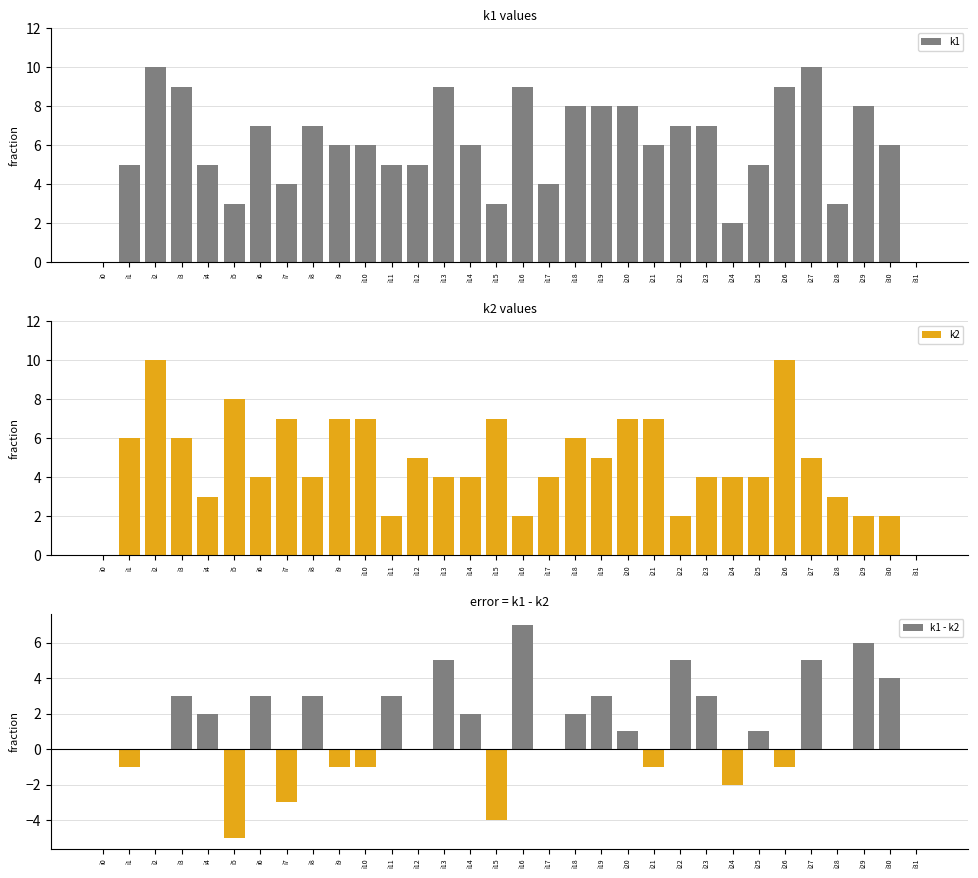

What is the difference between the maximum and minimum values in the k1 series?

10